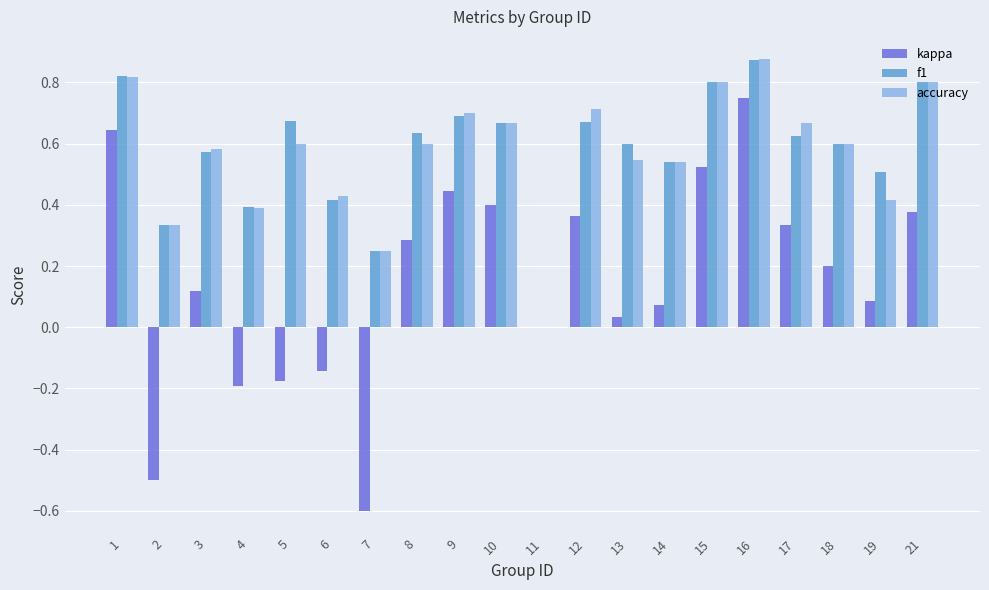

Are the bars horizontal?

No